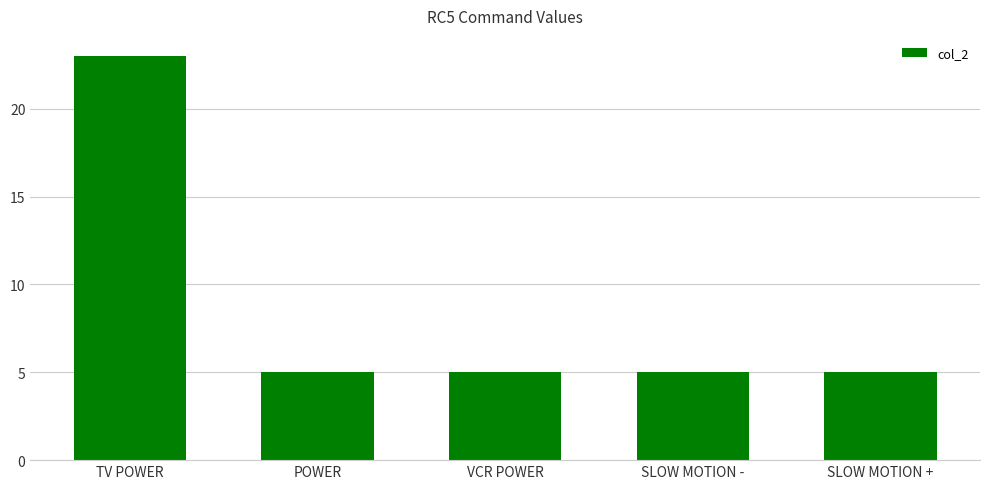

How many bars are there in total?

5